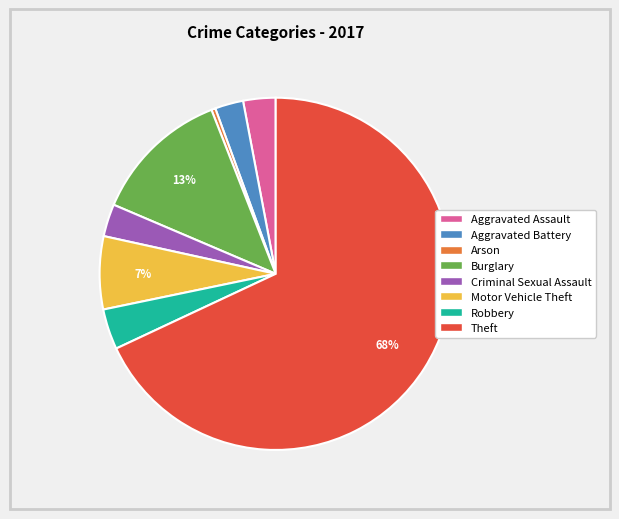

How many segments does this pie chart have?

8